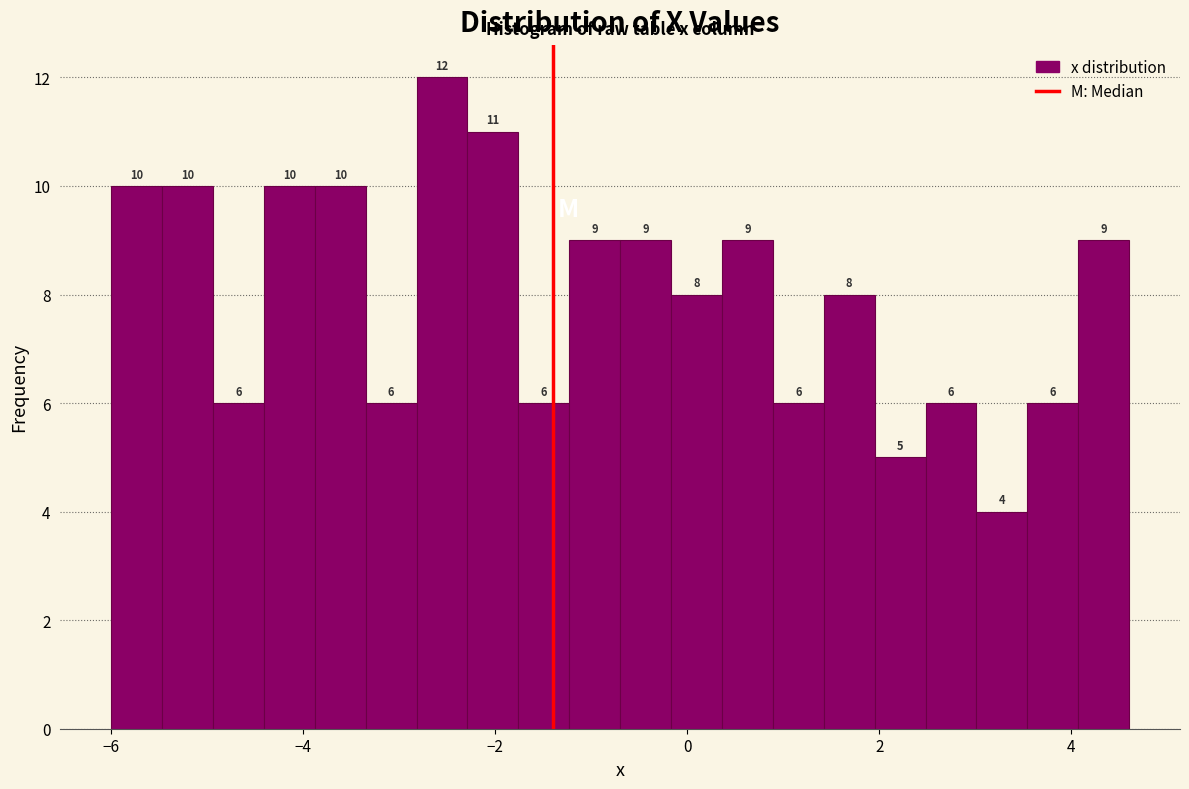

Around what value on the x-axis is the tallest bar? Give the approximate position of its centre, as read against the axis.

-2.6